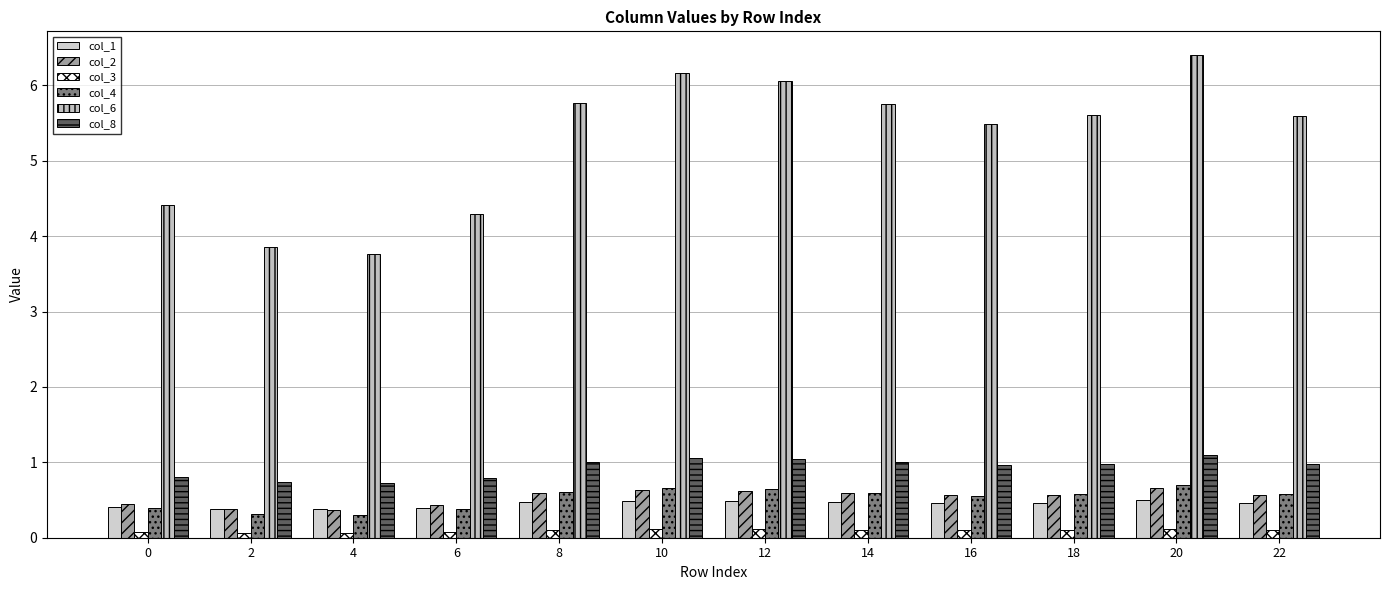

Are the bars grouped side by side (vs. stacked)?

Yes